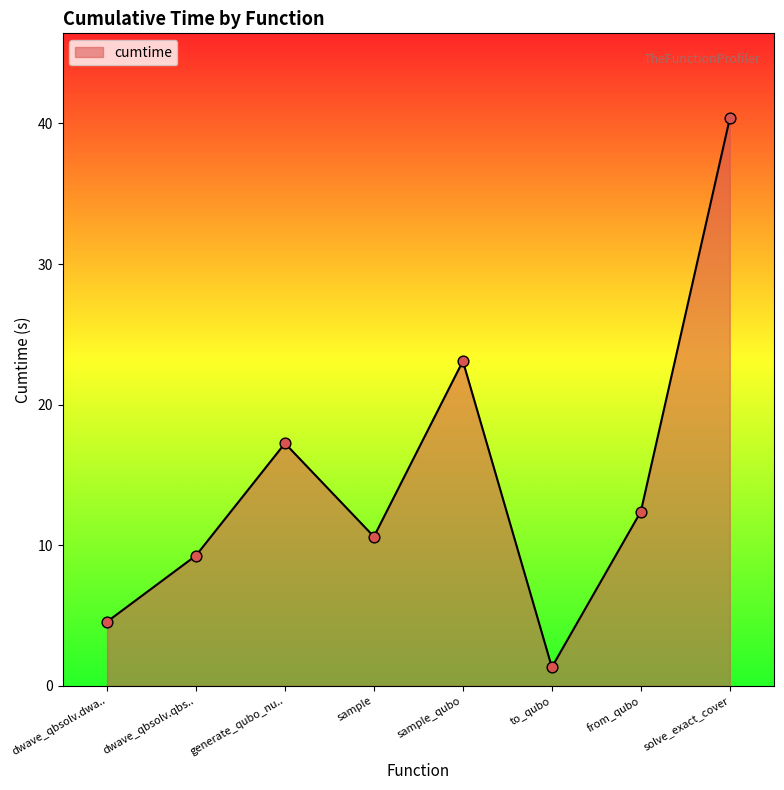

What is the change in value from dwave_qbsolv.dwa.. to generate_qubo_nu..?

+12.7